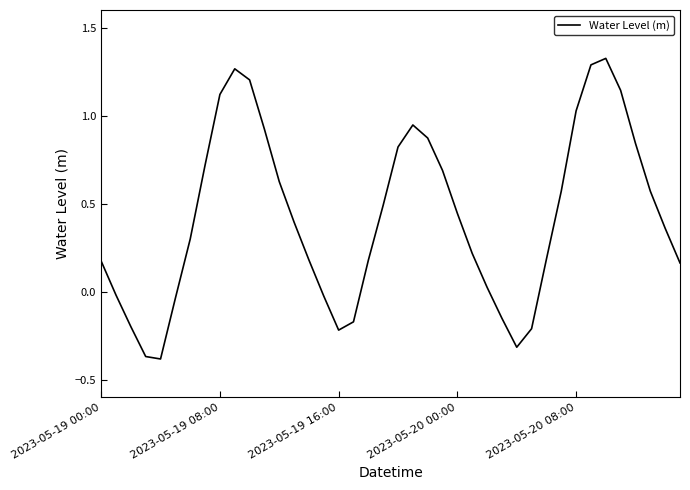

What is the difference between the maximum and minimum values?

1.7